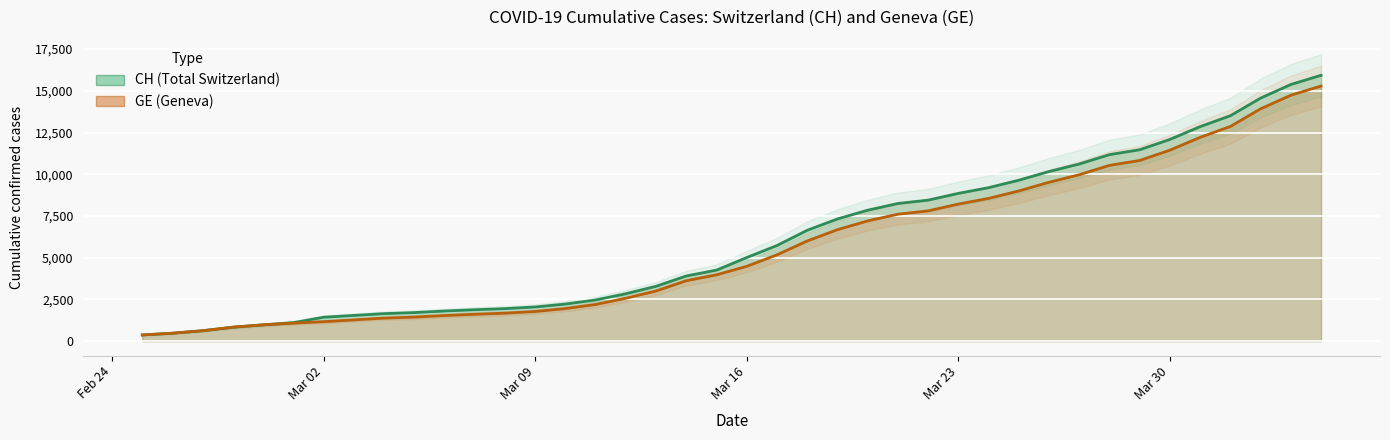

True or false: CH and GE intersect in this chart.

False